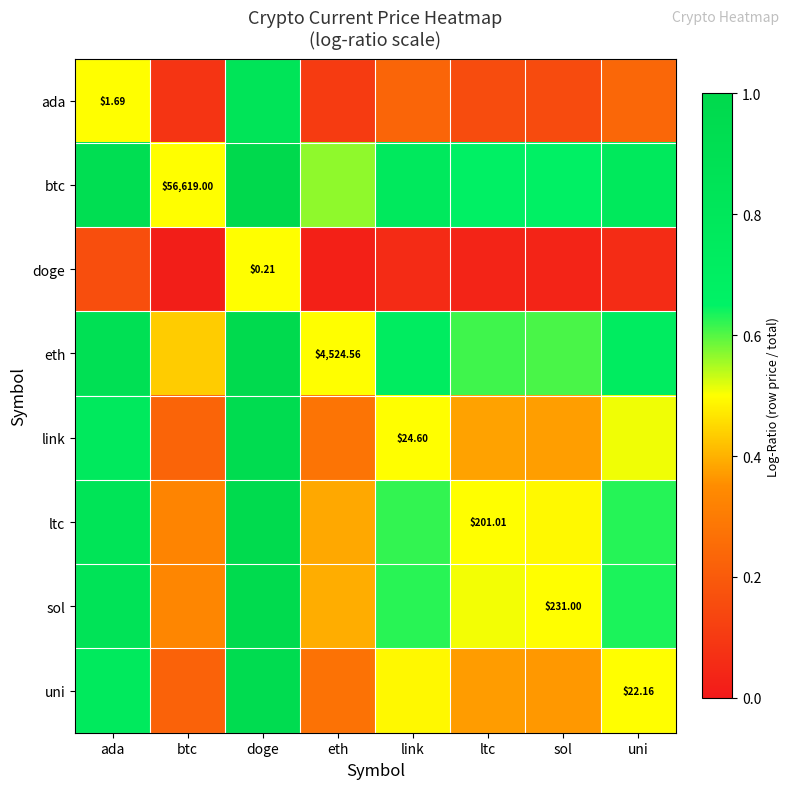

What is the minimum value for uni?

0.2